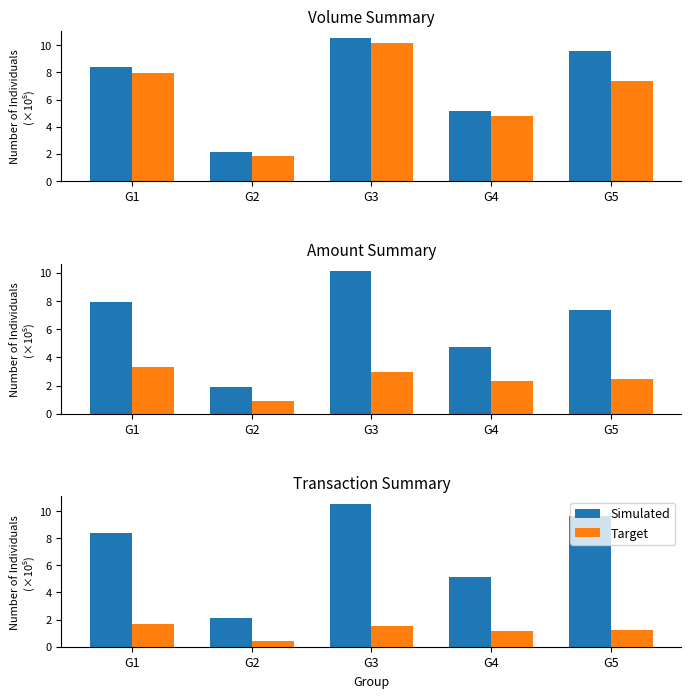

Which label corresponds to the largest value in the chart?

G3